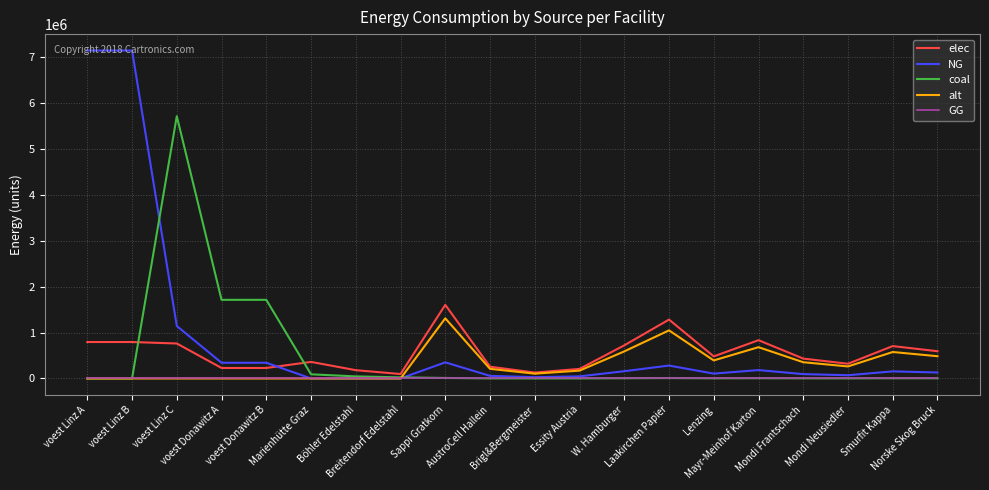

Which series has the largest range (max minus min)?

NG